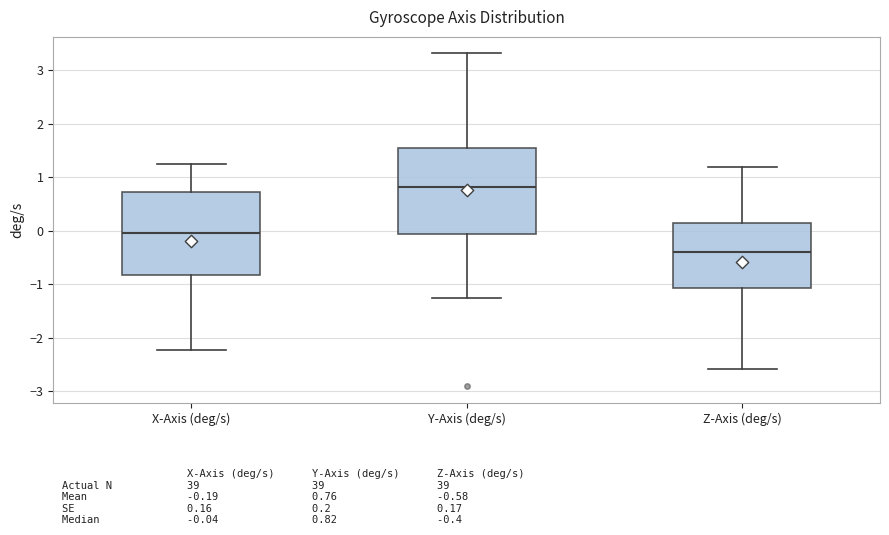

Reading left to right, transcribe this box plot: for each box, give where its median line is, the range the box spans, and where its two whiskers end, as read against the y-axis. The values are not printed on the chart, so give them approximately, as read against the axis.

X-Axis (deg/s): median 0.0, box -0.8 to 0.7, whiskers -2.2 to 1.2
Y-Axis (deg/s): median 0.8, box -0.1 to 1.5, whiskers -1.3 to 3.3
Z-Axis (deg/s): median -0.4, box -1.1 to 0.1, whiskers -2.6 to 1.2